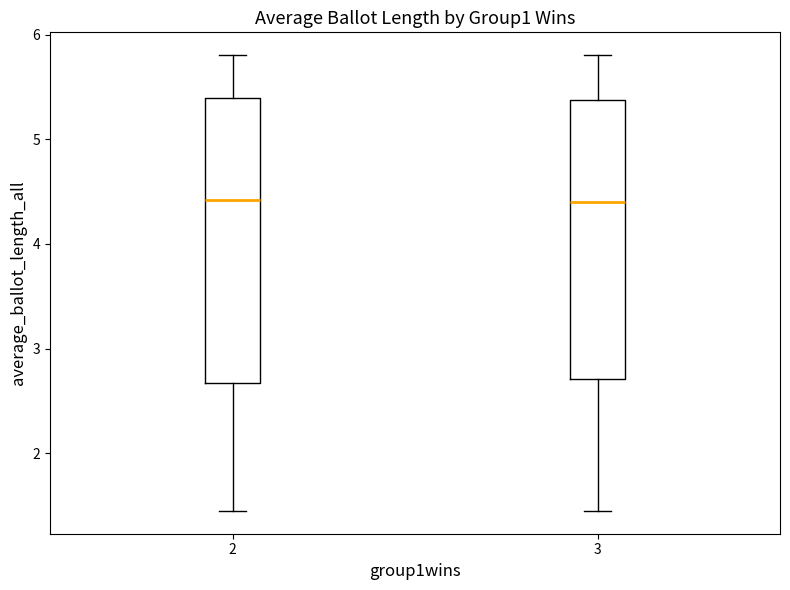

Reading left to right, transcribe this box plot: for each box, give where its median line is, the range the box spans, and where its two whiskers end, as read against the y-axis. The values are not printed on the chart, so give them approximately, as read against the axis.

2: median 4.4, box 2.7 to 5.4, whiskers 1.4 to 5.8
3: median 4.4, box 2.7 to 5.4, whiskers 1.4 to 5.8